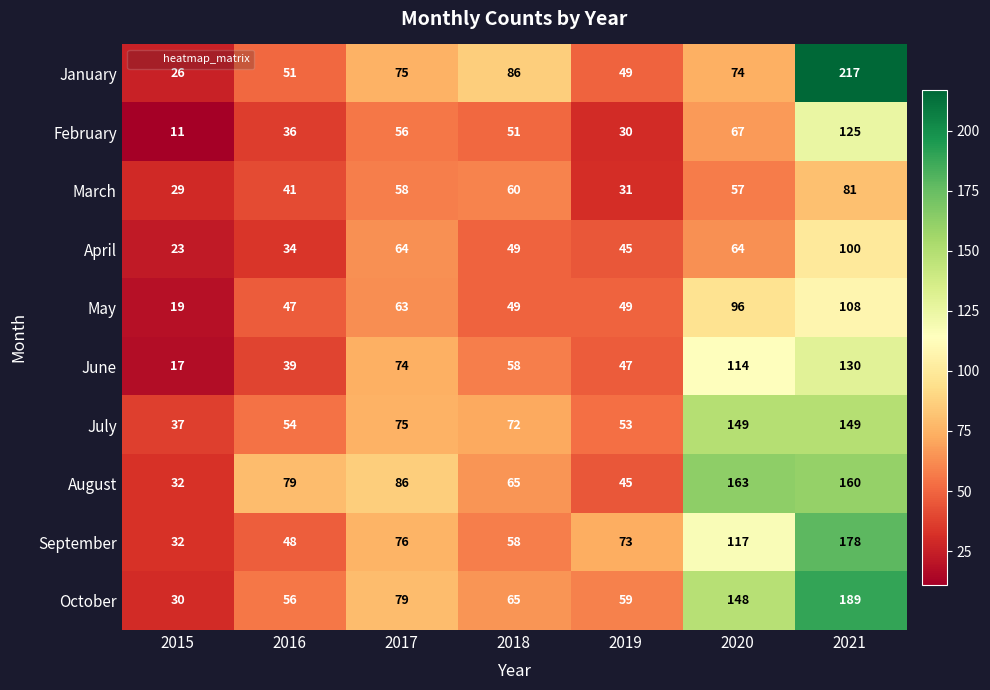

Which category has the lowest value in the May series?

2015